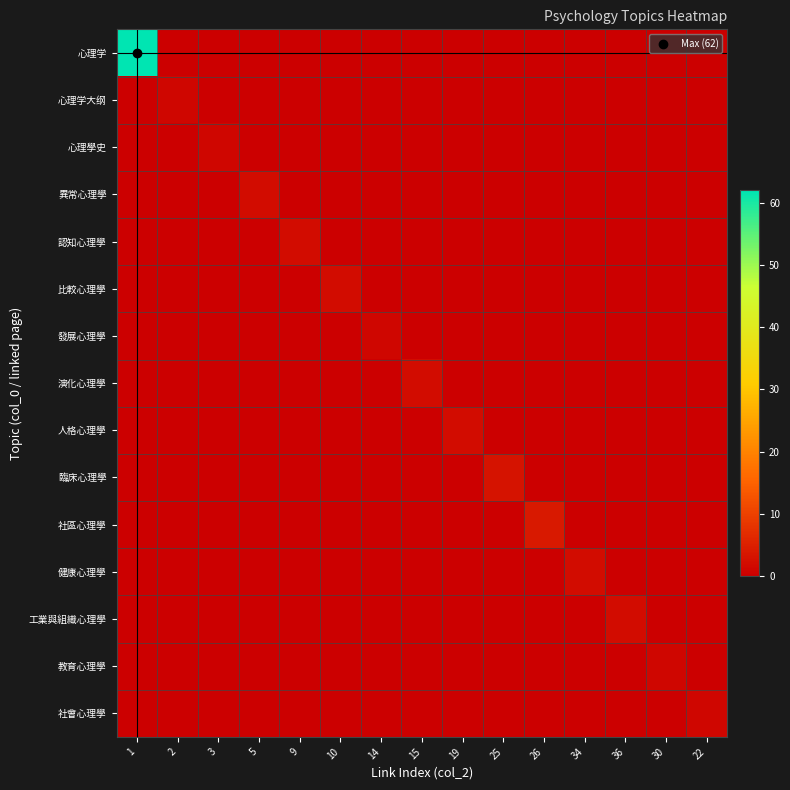

Reading left to right, what are all the values shown in this chart?

心理学: 1=62	2=0	3=0	5=0	9=0	10=0	14=0	15=0	19=0	25=0	26=0	34=0	36=0	30=0	22=0
心理学大纲: 1=0	2=1	3=0	5=0	9=0	10=0	14=0	15=0	19=0	25=0	26=0	34=0	36=0	30=0	22=0
心理學史: 1=0	2=0	3=1	5=0	9=0	10=0	14=0	15=0	19=0	25=0	26=0	34=0	36=0	30=0	22=0
異常心理學: 1=0	2=0	3=0	5=2	9=0	10=0	14=0	15=0	19=0	25=0	26=0	34=0	36=0	30=0	22=0
認知心理學: 1=0	2=0	3=0	5=0	9=2	10=0	14=0	15=0	19=0	25=0	26=0	34=0	36=0	30=0	22=0
比較心理學: 1=0	2=0	3=0	5=0	9=0	10=2	14=0	15=0	19=0	25=0	26=0	34=0	36=0	30=0	22=0
發展心理學: 1=0	2=0	3=0	5=0	9=0	10=0	14=1	15=0	19=0	25=0	26=0	34=0	36=0	30=0	22=0
演化心理學: 1=0	2=0	3=0	5=0	9=0	10=0	14=0	15=2	19=0	25=0	26=0	34=0	36=0	30=0	22=0
人格心理學: 1=0	2=0	3=0	5=0	9=0	10=0	14=0	15=0	19=2	25=0	26=0	34=0	36=0	30=0	22=0
臨床心理學: 1=0	2=0	3=0	5=0	9=0	10=0	14=0	15=0	19=0	25=3	26=0	34=0	36=0	30=0	22=0
社區心理學: 1=0	2=0	3=0	5=0	9=0	10=0	14=0	15=0	19=0	25=0	26=4	34=0	36=0	30=0	22=0
健康心理學: 1=0	2=0	3=0	5=0	9=0	10=0	14=0	15=0	19=0	25=0	26=0	34=2	36=0	30=0	22=0
工業與組織心理學: 1=0	2=0	3=0	5=0	9=0	10=0	14=0	15=0	19=0	25=0	26=0	34=0	36=2	30=0	22=0
教育心理學: 1=0	2=0	3=0	5=0	9=0	10=0	14=0	15=0	19=0	25=0	26=0	34=0	36=0	30=1	22=0
社會心理學: 1=0	2=0	3=0	5=0	9=0	10=0	14=0	15=0	19=0	25=0	26=0	34=0	36=0	30=0	22=1